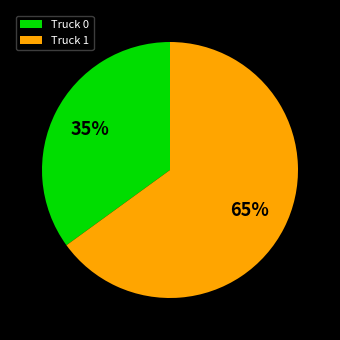

To the nearest percent, what is the difference between the Truck 0 and Truck 1 slice percentages?

30%